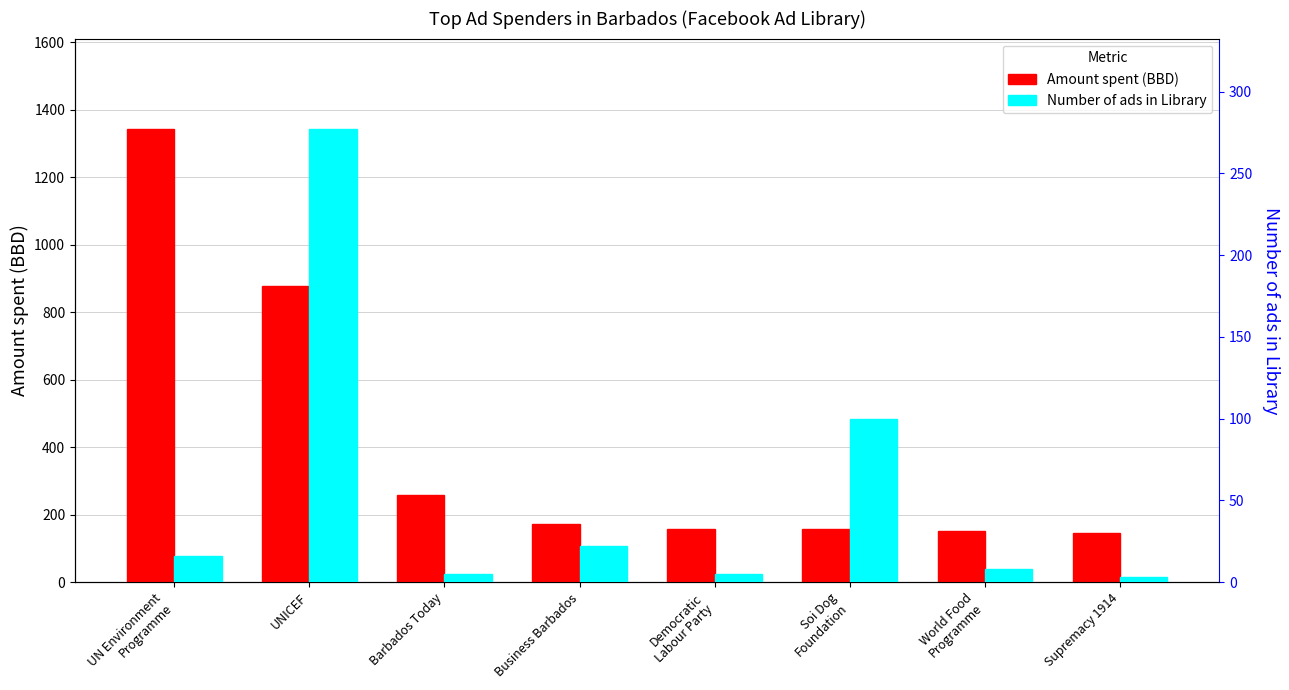

The value of Amount spent (BBD) at Democratic
Labour Party is 82. True or false?

False